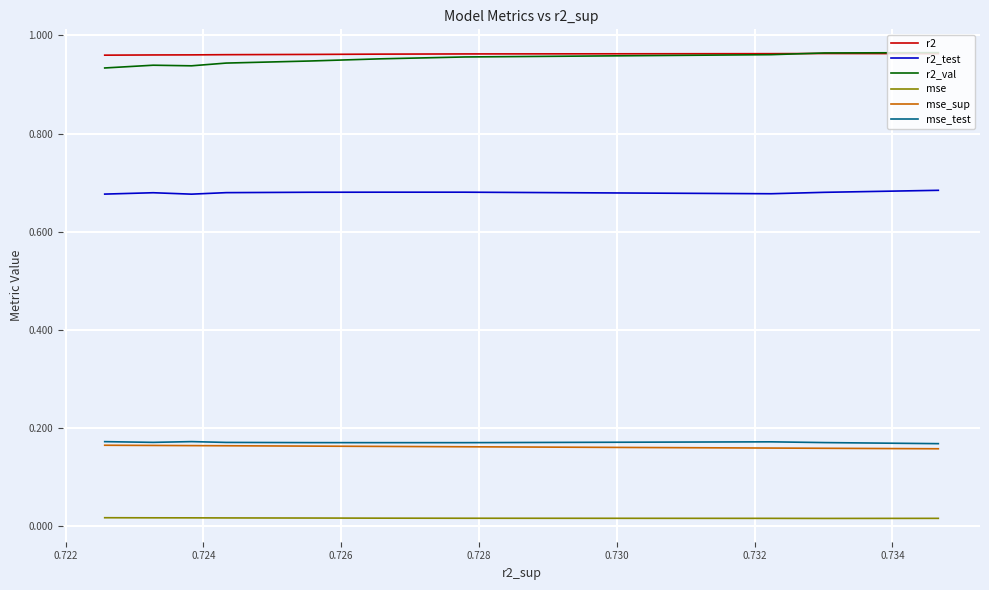

Is the value of mse at 0.732 greater than the value of mse_test at 0.726?

No